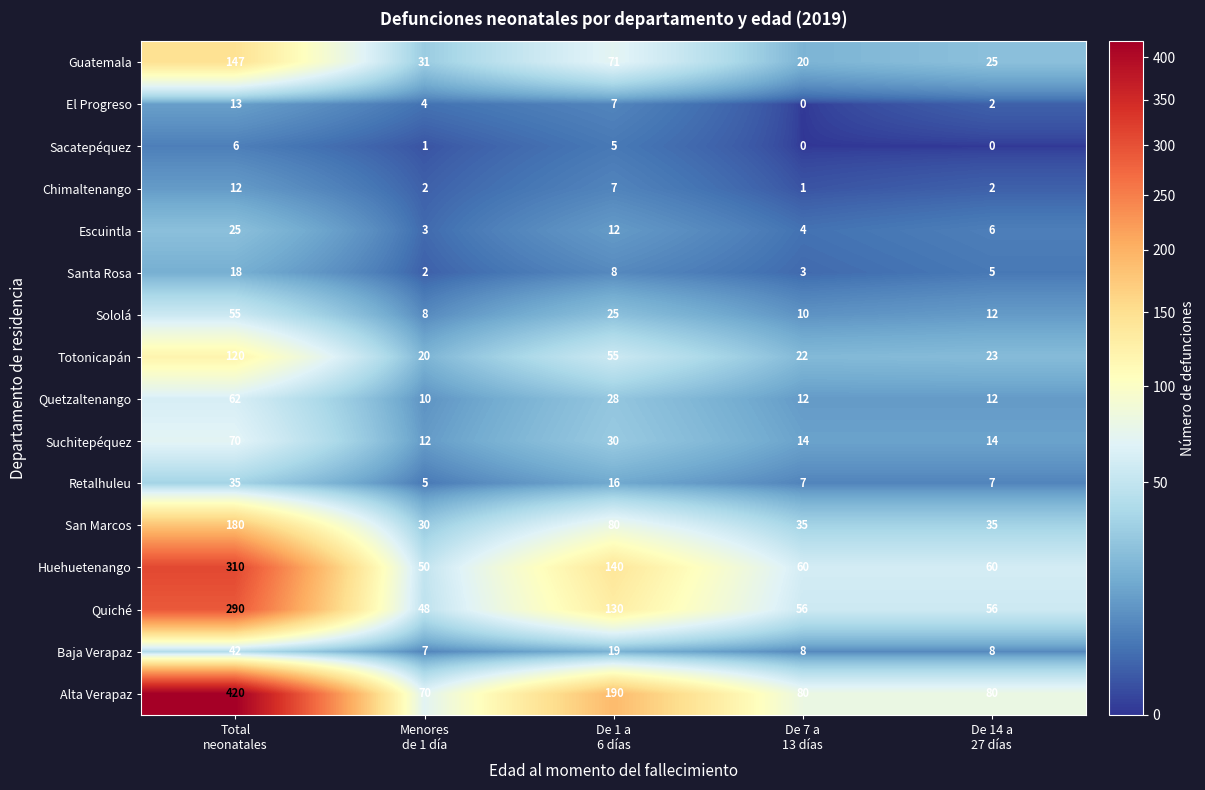

What is the greatest value displayed?

420